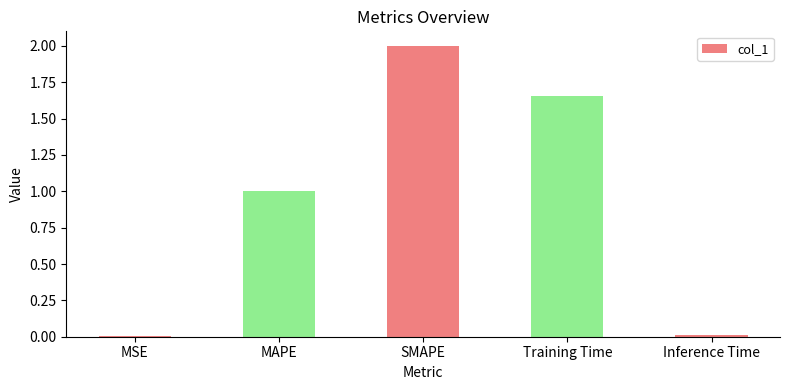

What position from the right is MSE?

5